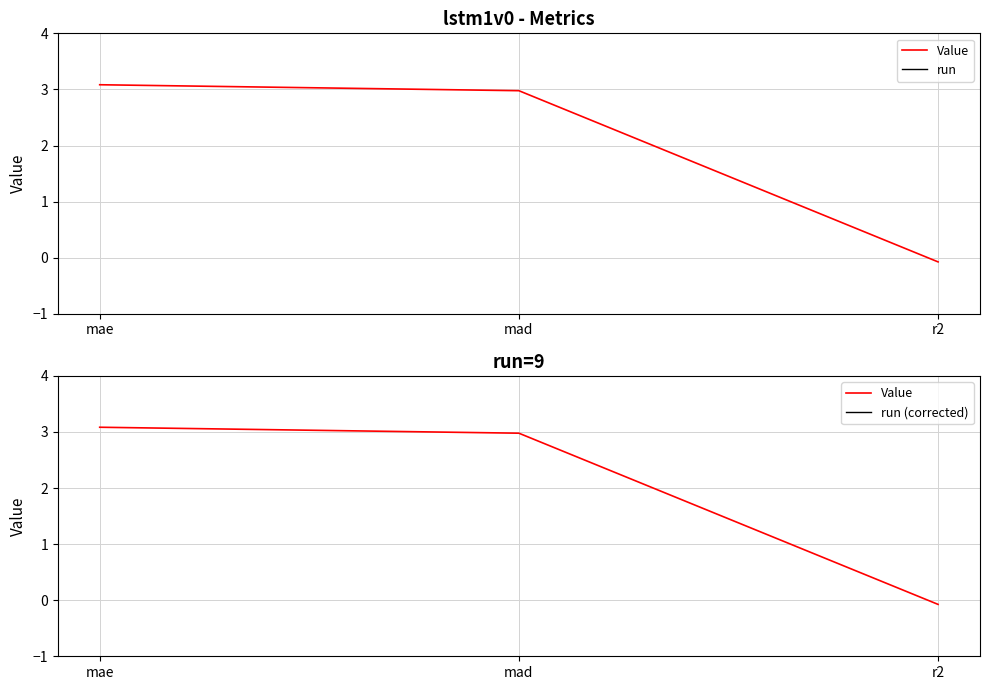

What are all the series names shown in the legend?

Value, run, run (corrected)